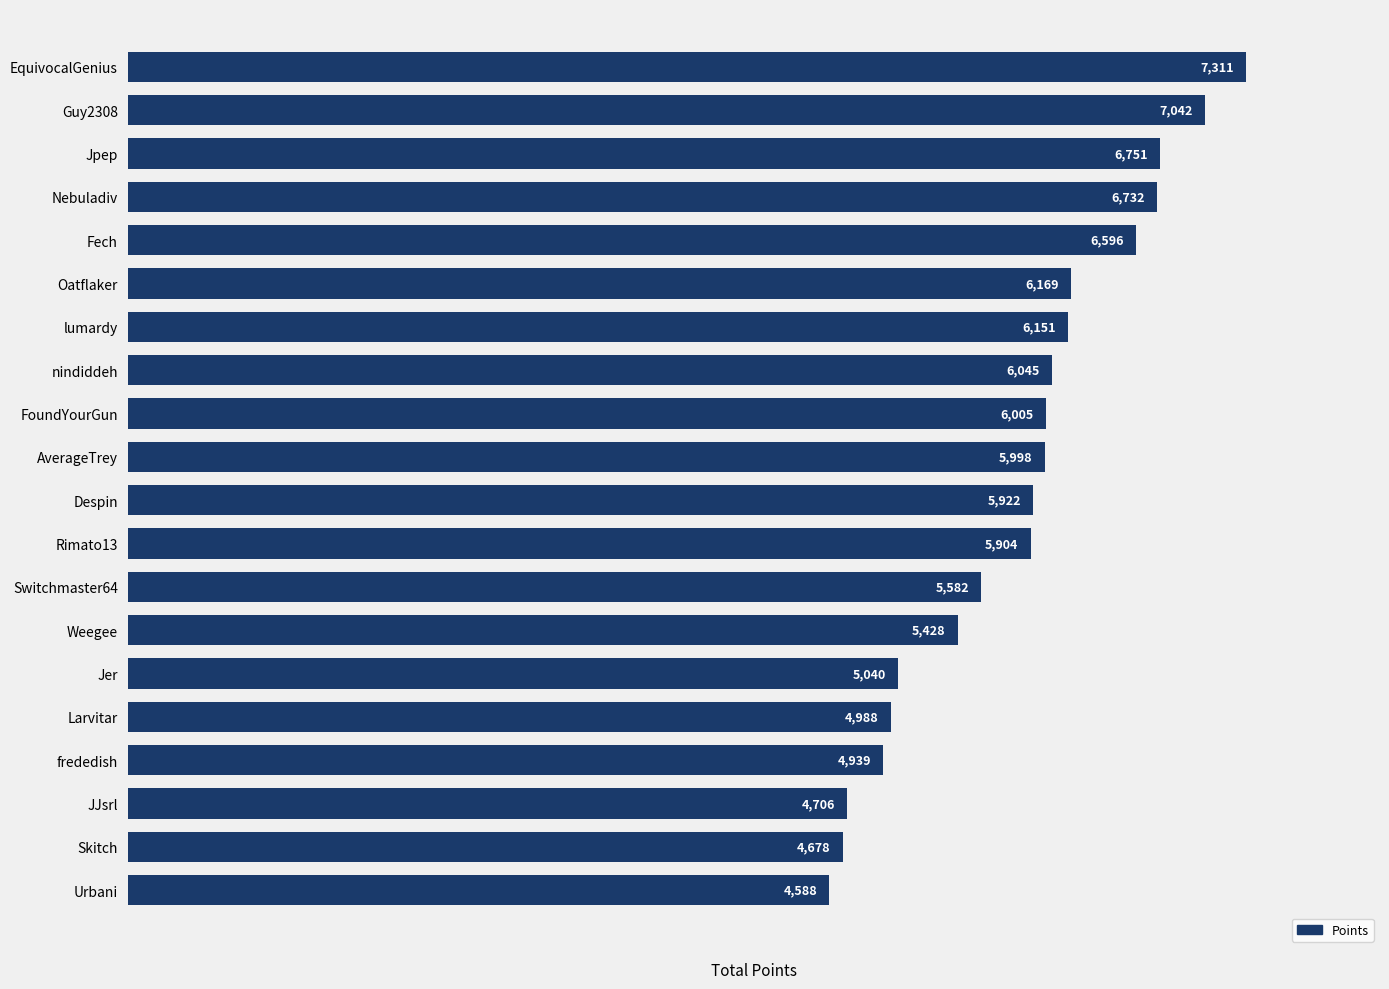

What is the difference between the maximum and second lowest values?

2633